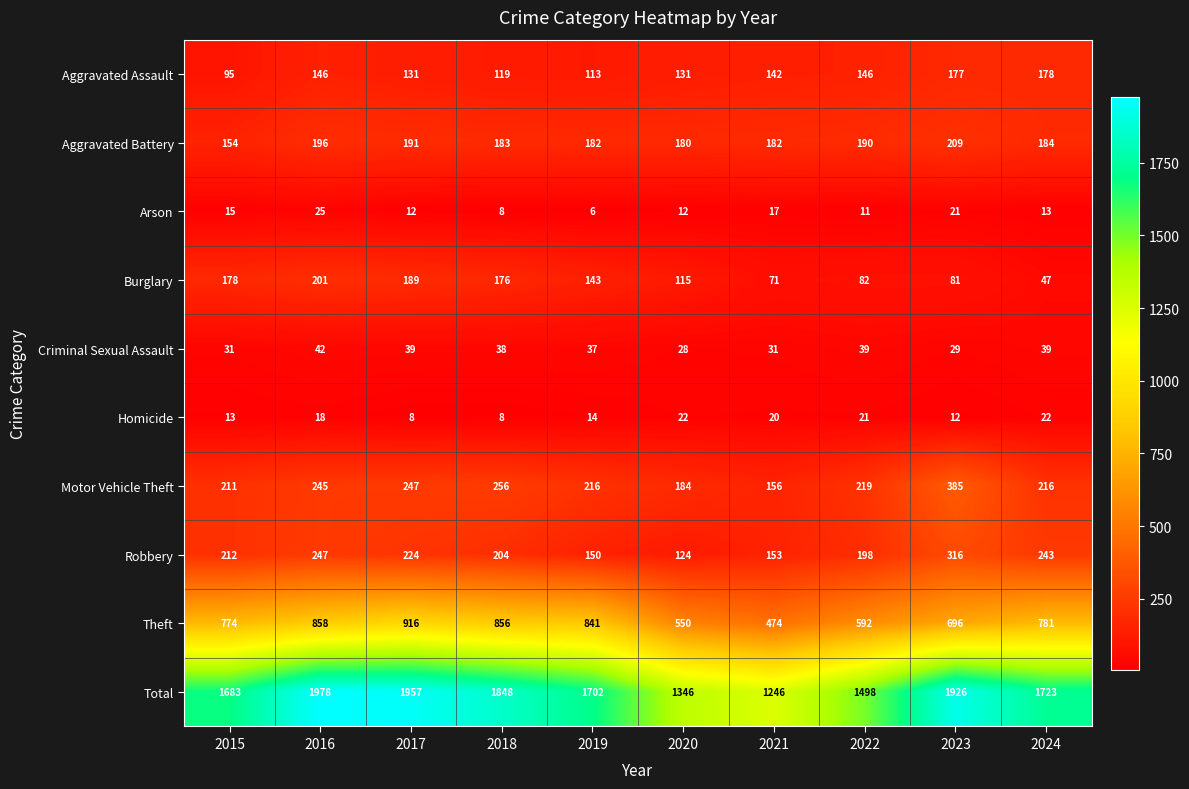

What is the lowest value of the Aggravated Battery series?

154